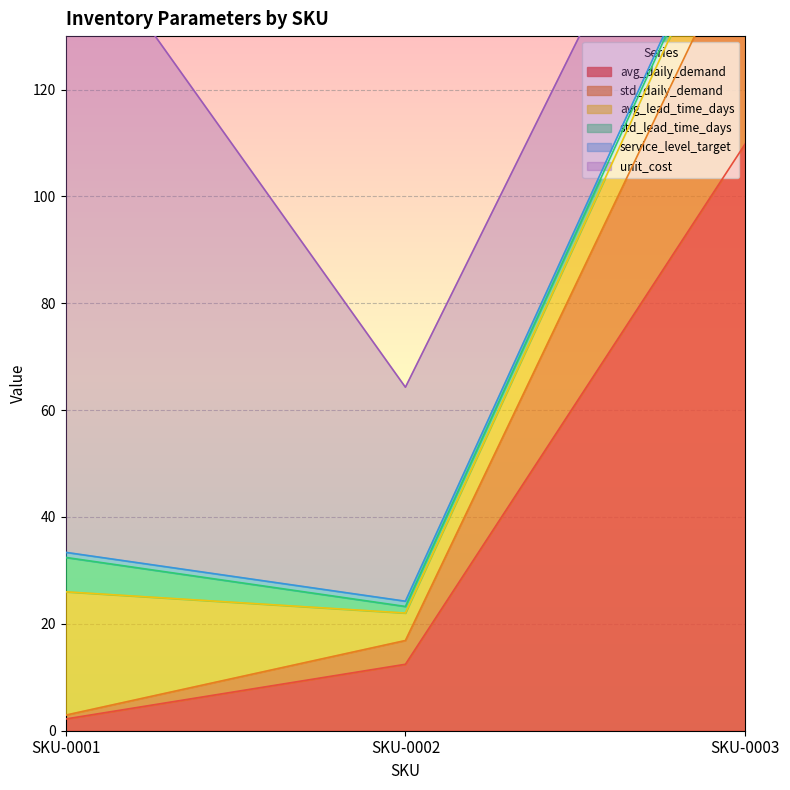

How many lines are shown in the chart?

6